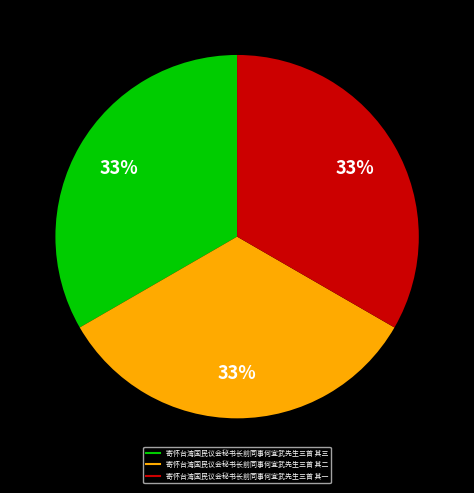

What percentage is the 寄怀台湾国民议会秘书长前同事何宜武先生三首 其一 slice, to the nearest percent?

33%